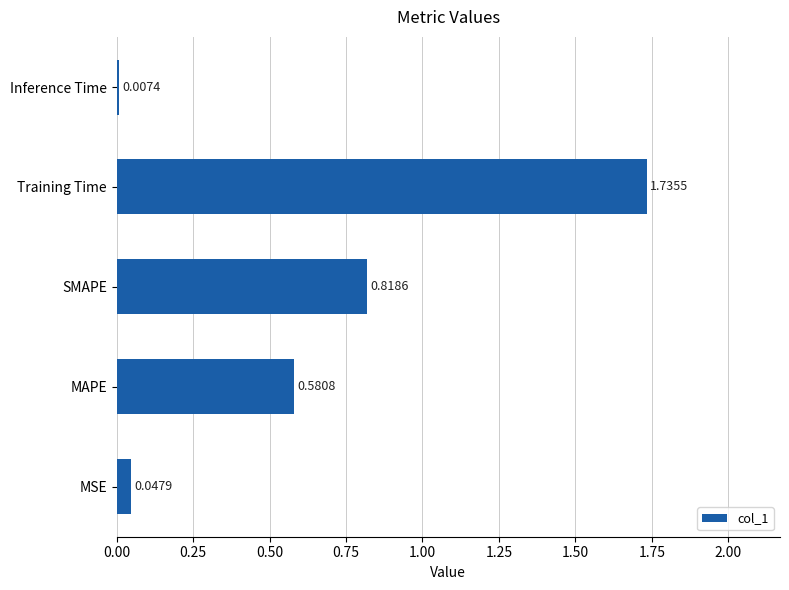

Where is the data nearest to the value 0?

Inference Time